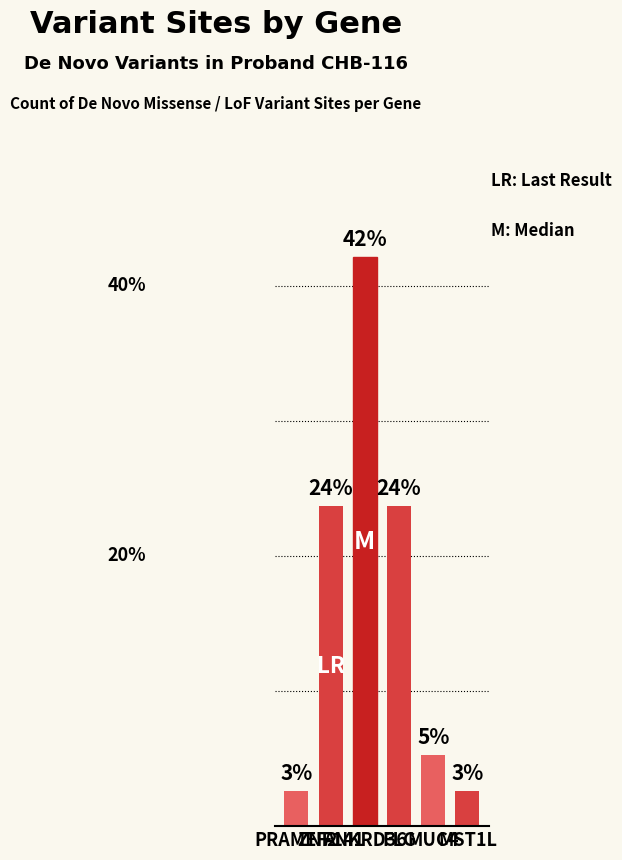

What value does the data have at PRAMEF2?

2.6